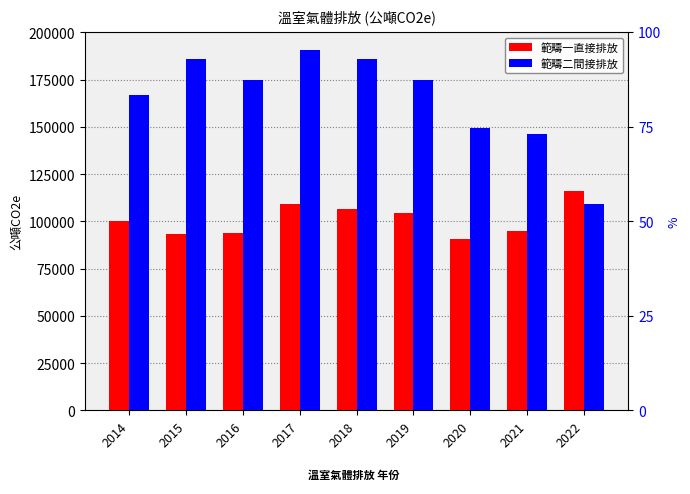

What is the difference between the 範疇一直接排放 values at 2020 and 2016?

2955.0